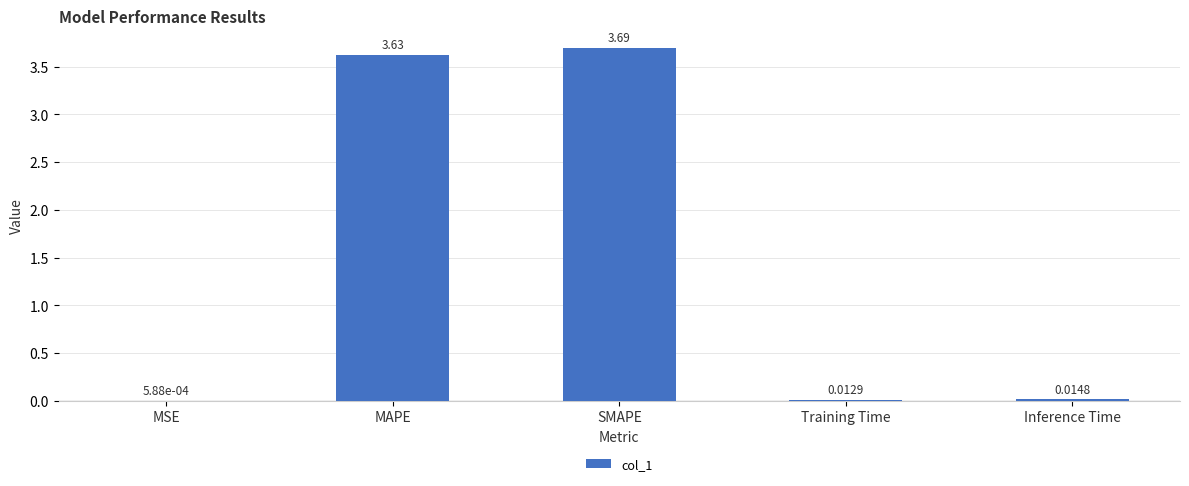

What is the change in value from MAPE to Training Time?

-3.6